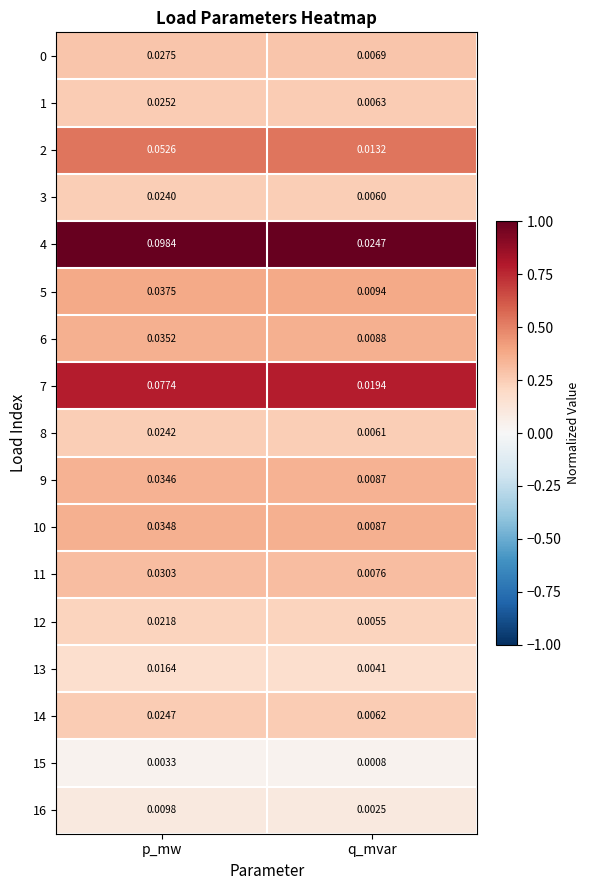

At which category does the chart reach its minimum across all series?

q_mvar